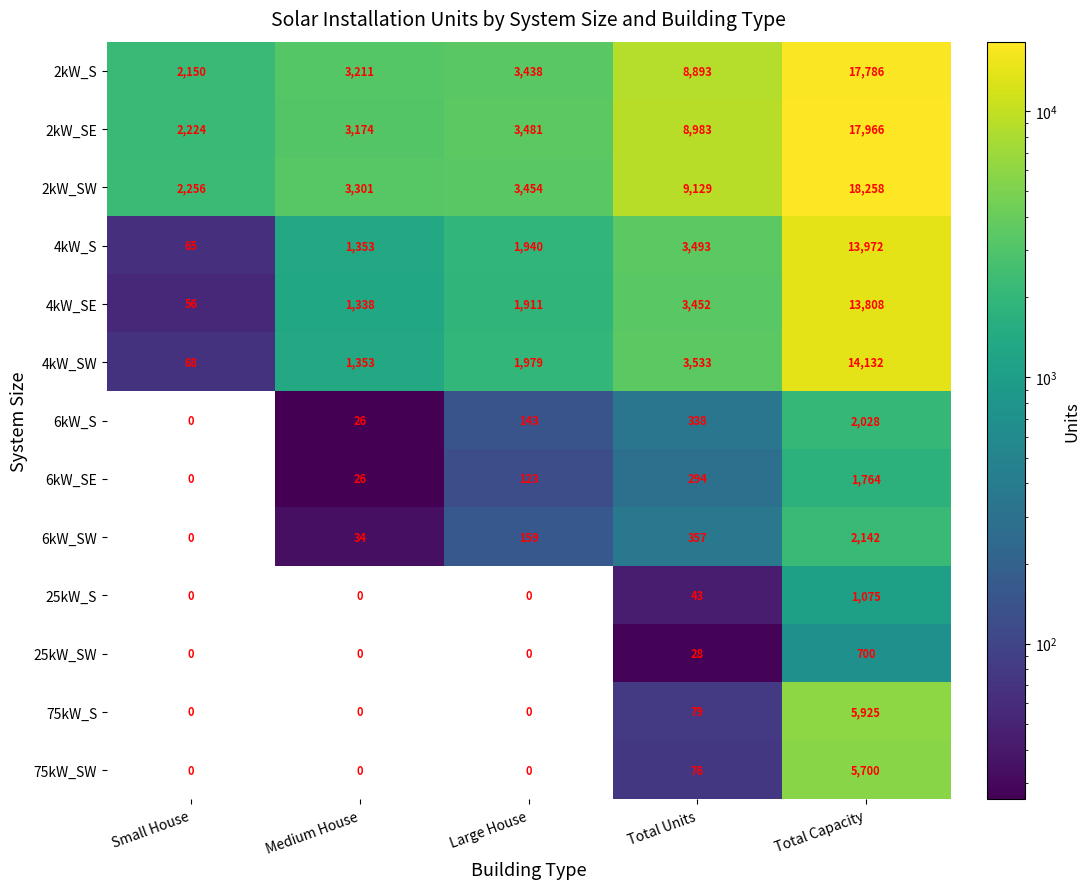

How many data points in 4kW_S are less than 1940?

2